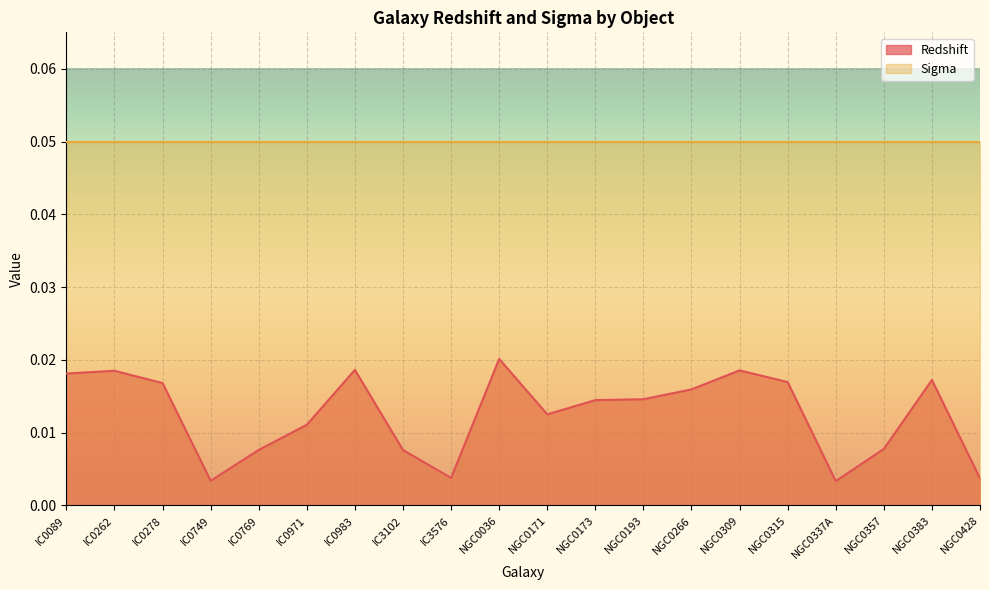

List the labels in order of value, largest first.

NGC0036, IC0983, NGC0309, IC0262, IC0089, NGC0383, NGC0315, IC0278, NGC0266, NGC0193, NGC0173, NGC0171, IC0971, NGC0357, IC0769, IC3102, IC3576, NGC0428, IC0749, NGC0337A